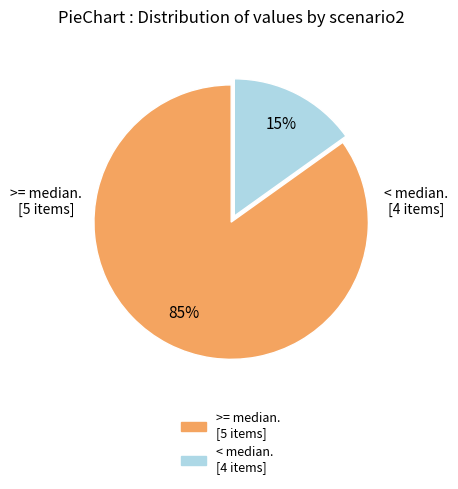

Is there any slice that represents more than half of the pie?

Yes